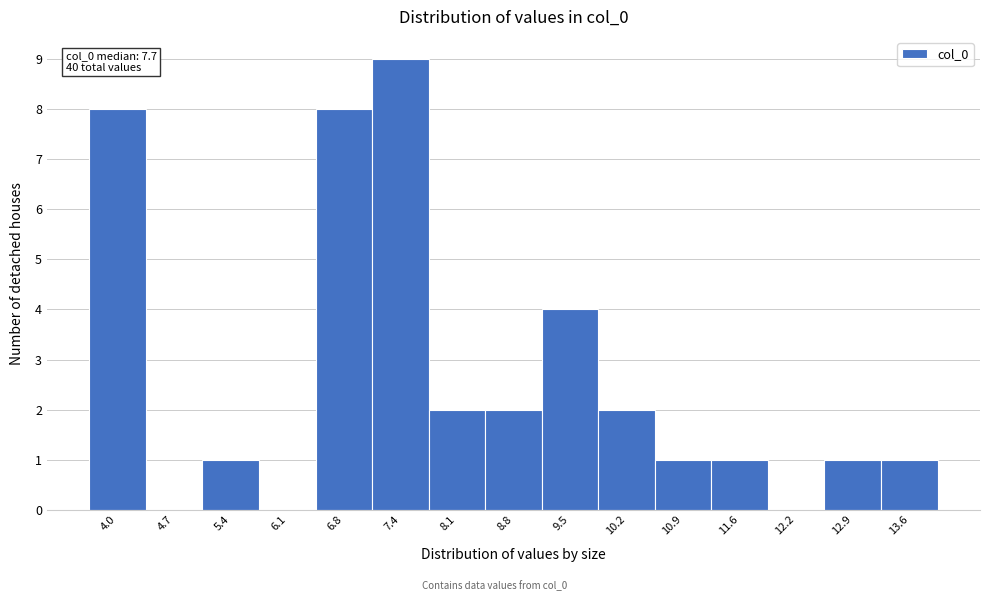

Which range on the x-axis has the tallest bar?

7.1 to 7.8